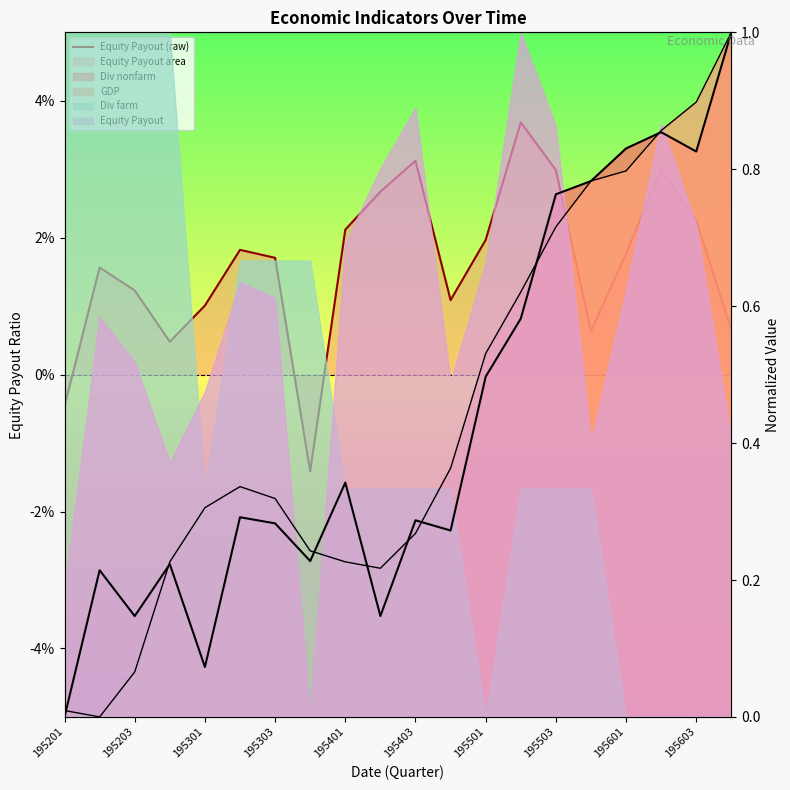

What is the sum of all values?

0.3